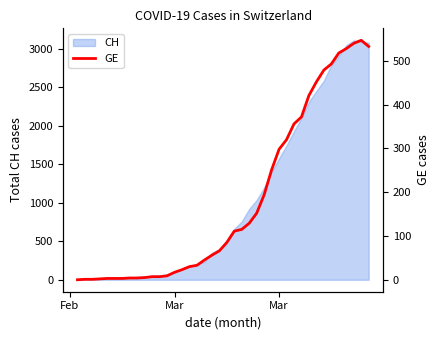

Where is the first local maximum?

38